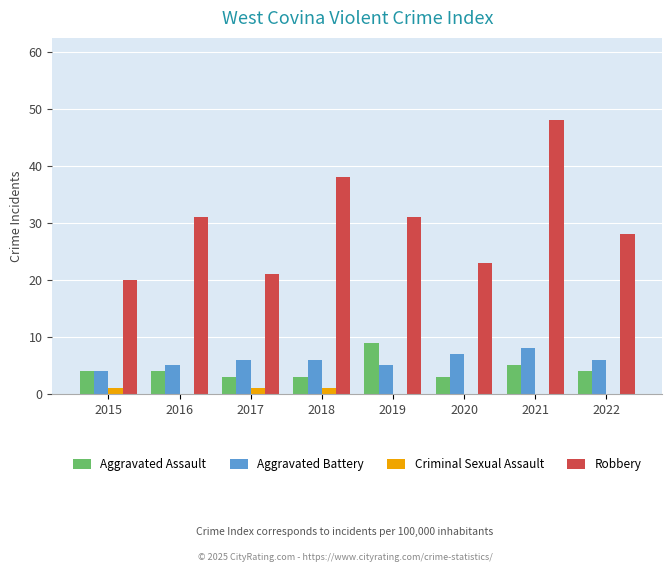

True or false: Criminal Sexual Assault has a value of 0 at 2022.

True